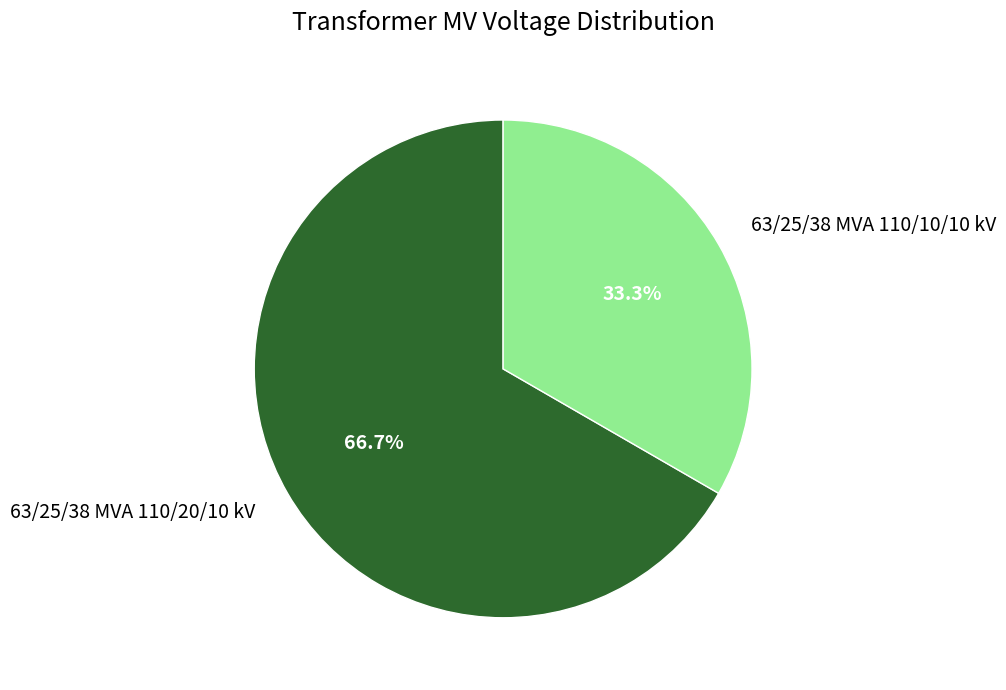

How many slices are in this pie chart?

2